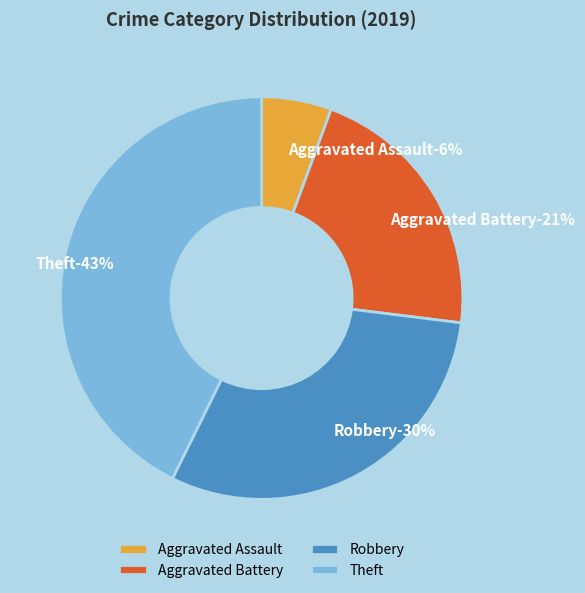

Is there a majority slice in this chart?

No